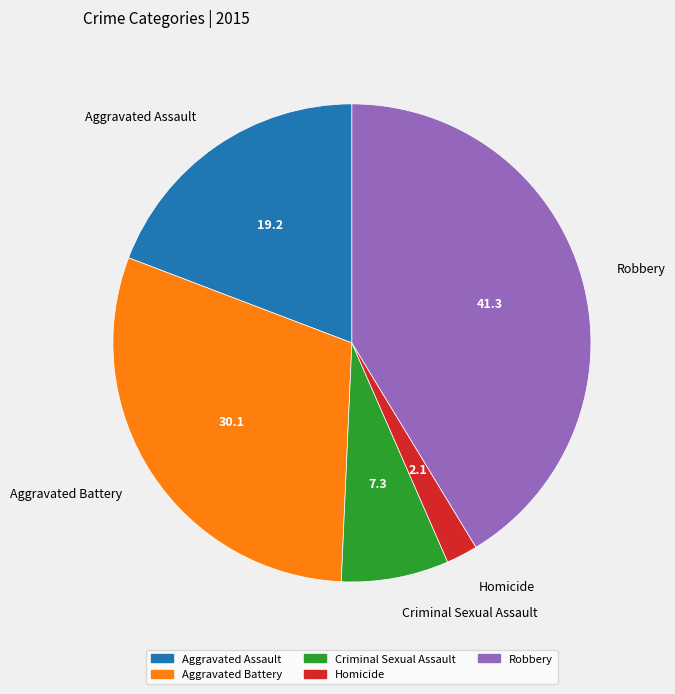

What is the ratio of the value at Aggravated Assault to the value at Robbery?

0.5